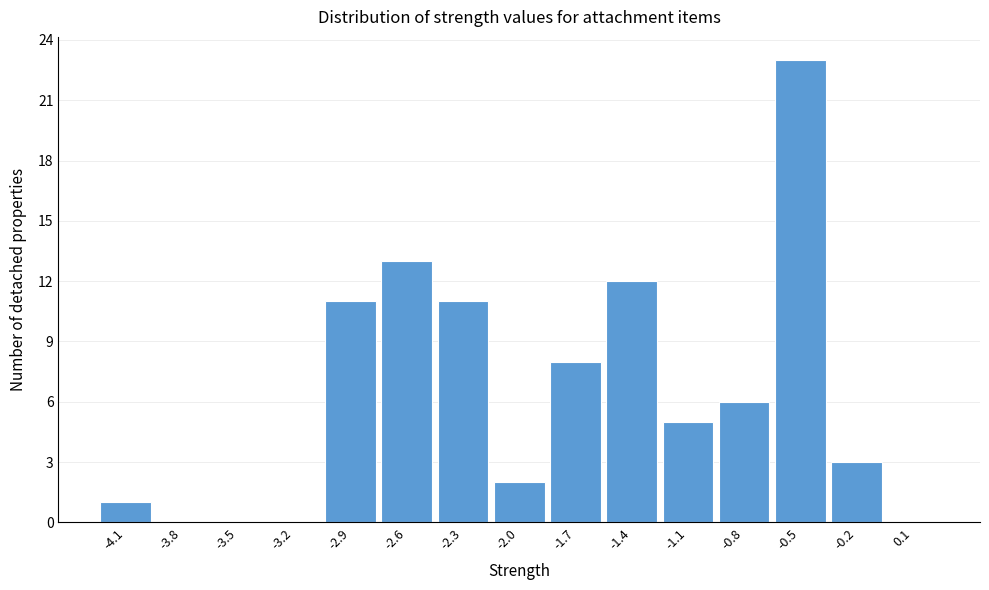

Reading left to right, extract all data points from this chart.

-4.1=1	-3.8=0	-3.5=0	-3.2=0	-2.9=11	-2.6=13	-2.3=11	-2.0=2	-1.7=8	-1.4=12	-1.1=5	-0.8=6	-0.5=23	-0.2=3	0.1=0